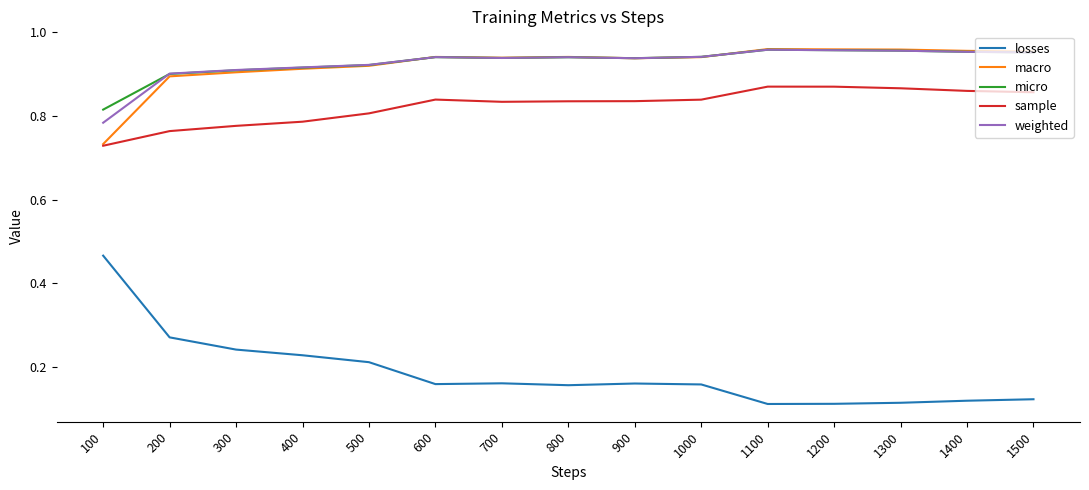

True or false: losses and sample cross at least once.

False